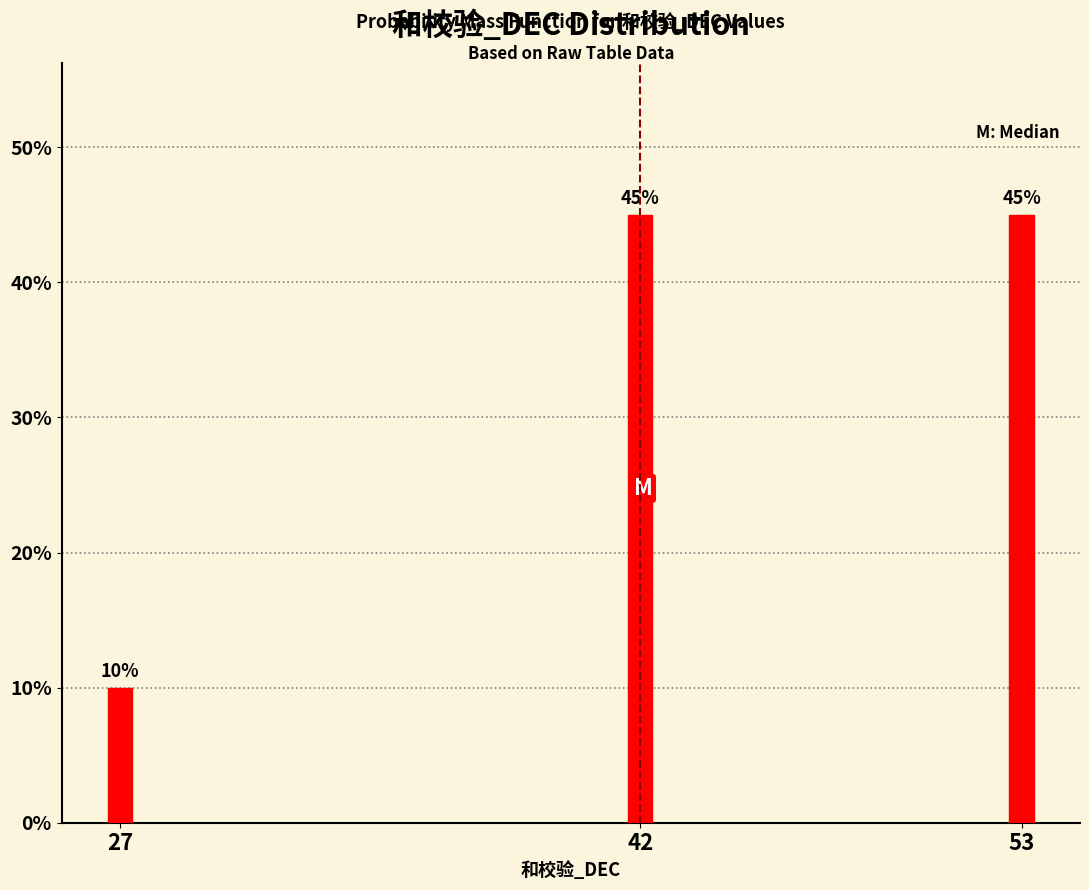

Reading left to right, list all the values displayed in this chart.

27=10	42=45	53=45